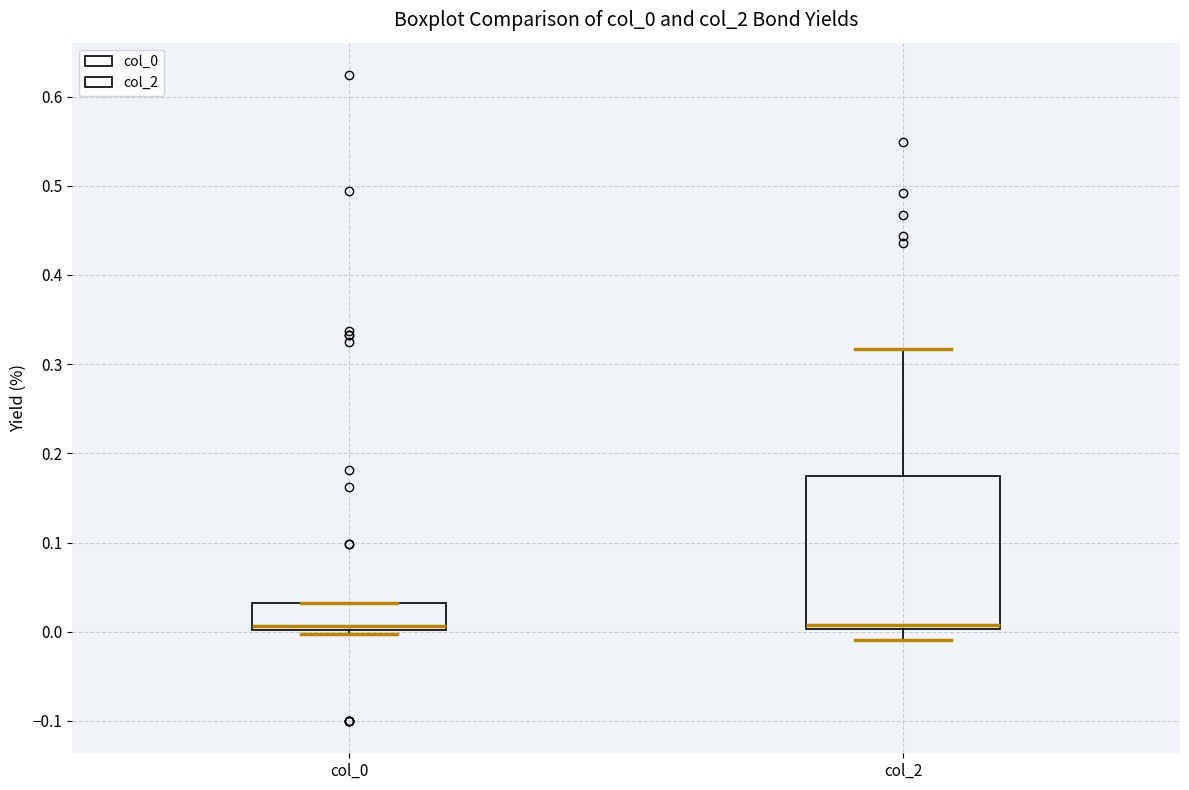

Where does the upper whisker of the box for col_2 end on the y-axis? The values are not printed on the chart, so give them approximately, as read against the axis.

0.32